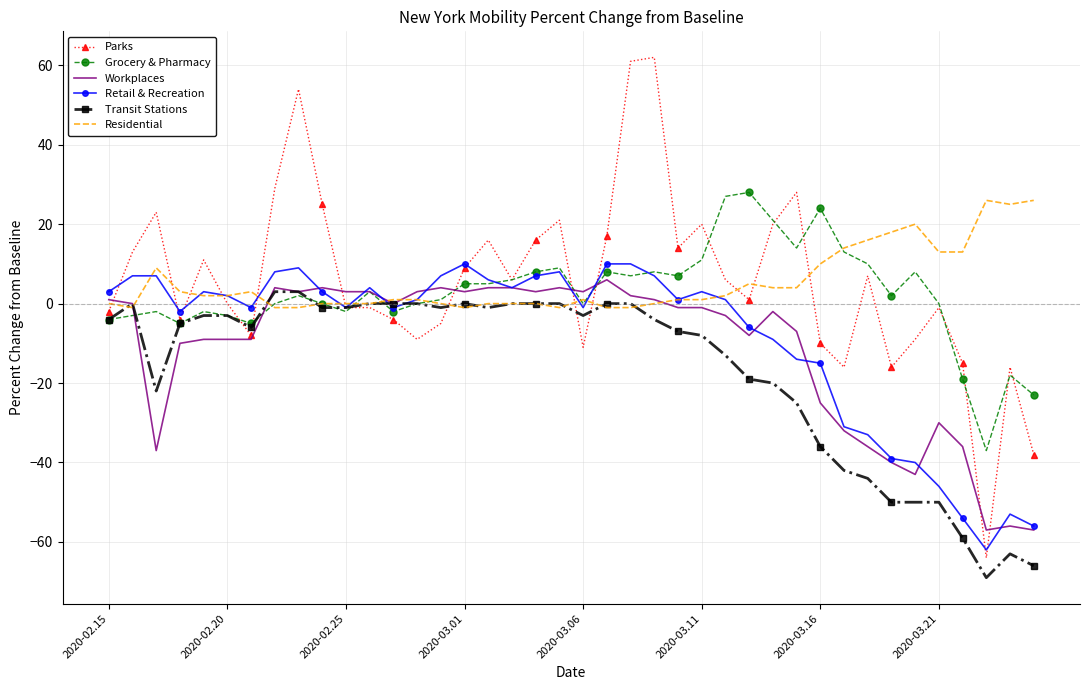

What is the highest value of the Workplaces series?

6